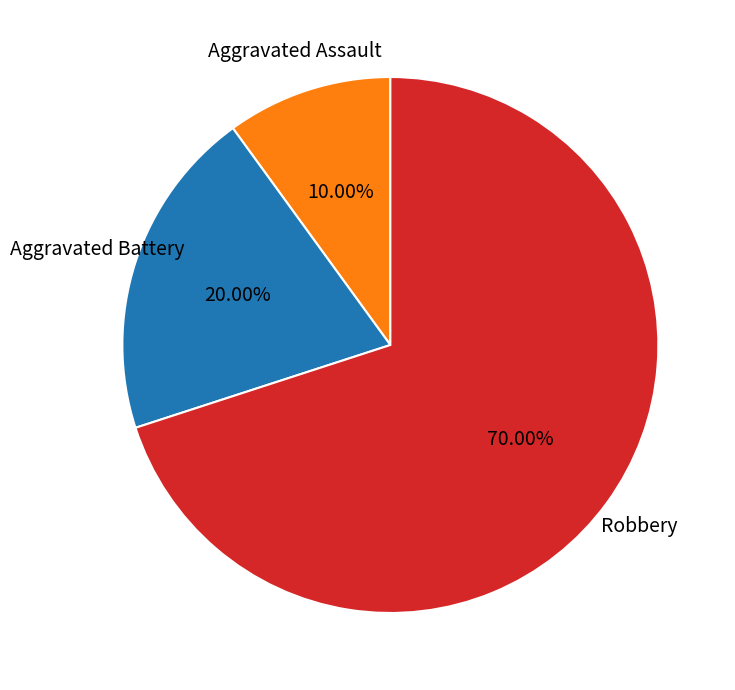

Is there any slice that represents more than half of the pie?

Yes